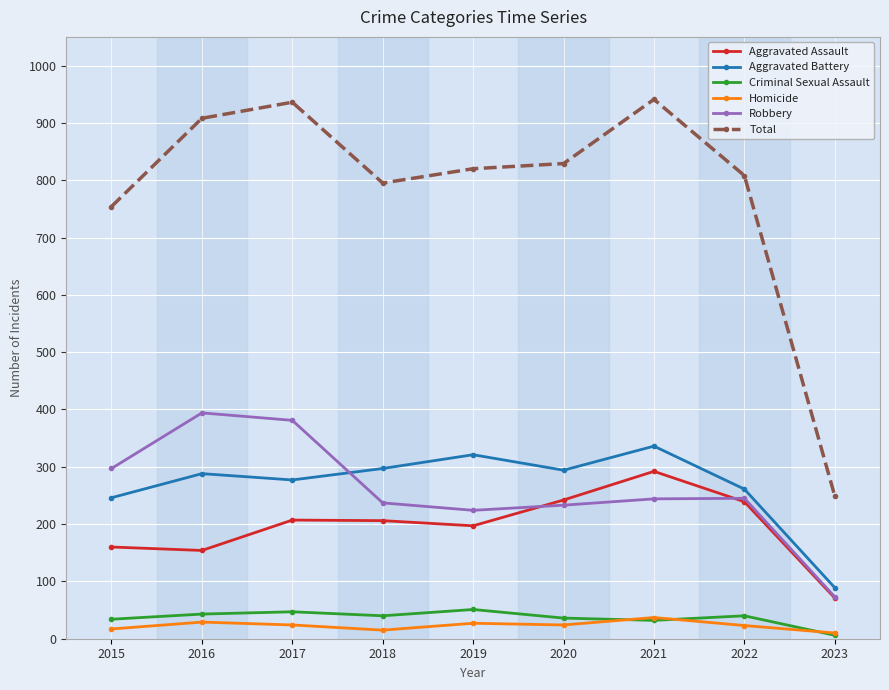

How many data points in Criminal Sexual Assault are less than 40?

4